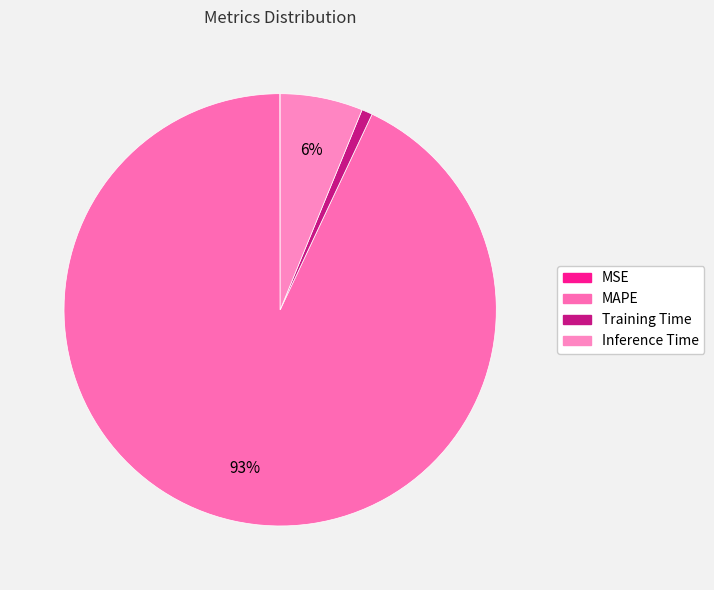

What is the smallest slice in the pie chart?

MSE